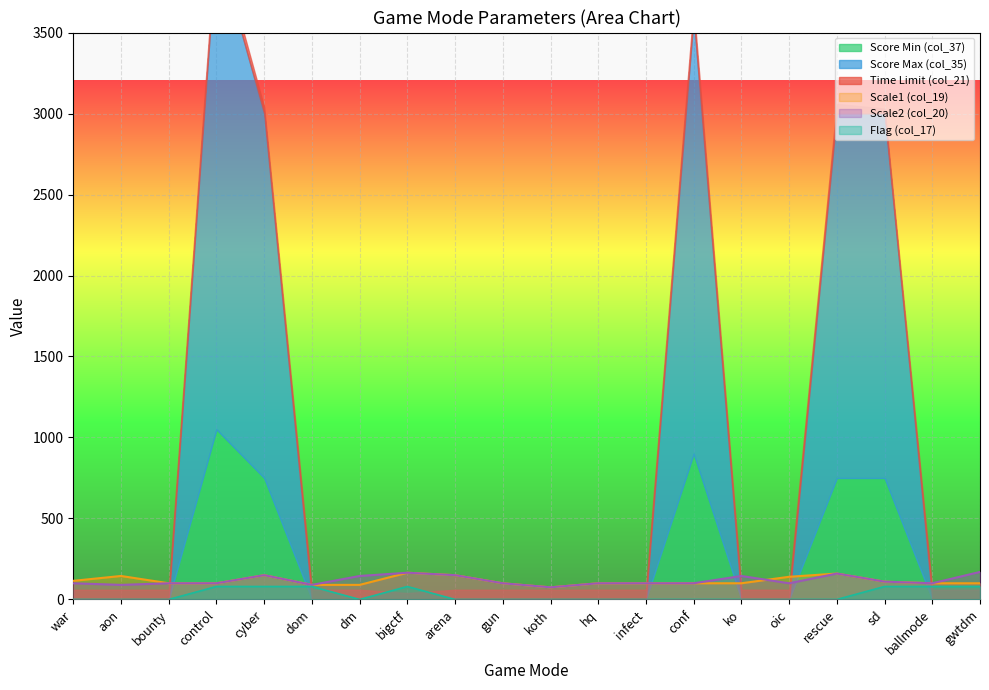

True or false: col_20 and col_17 cross at least once.

False